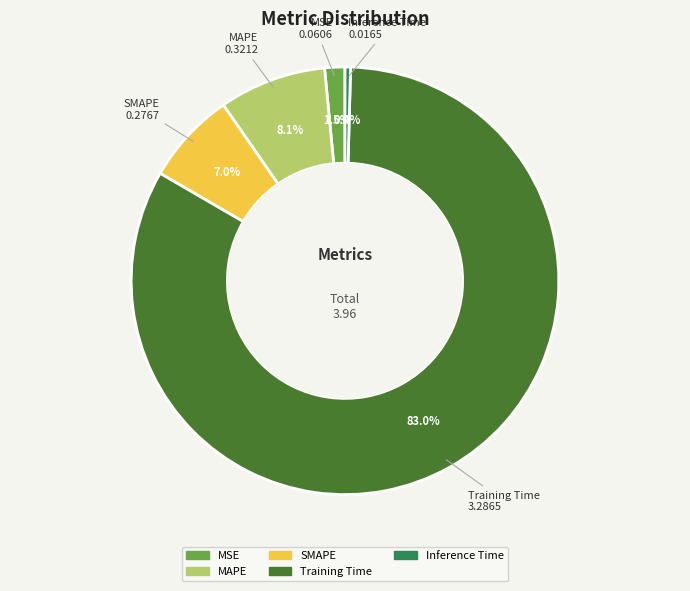

True or false: Inference Time accounts for 0% of the total.

True